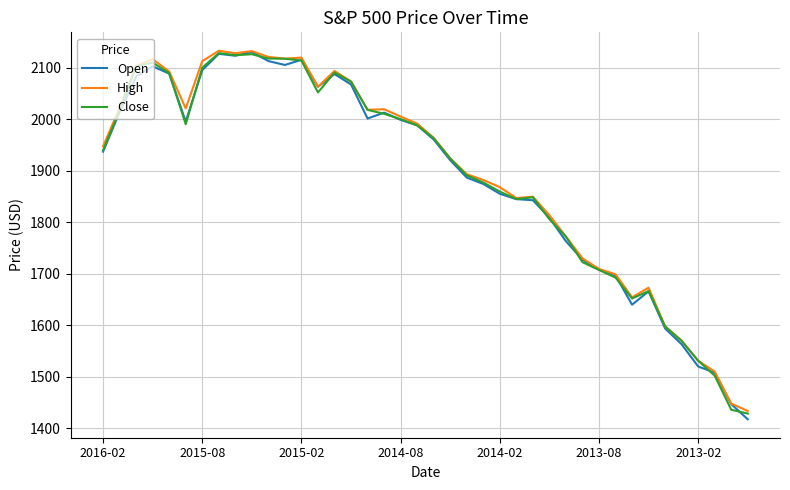

What is the minimum value shown in the chart?

1417.3